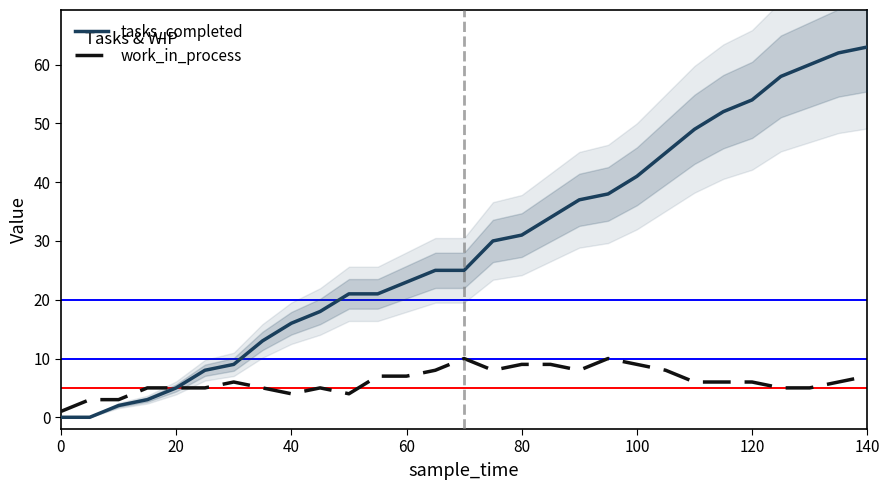

Is it true that work_in_process equals 5 at 20?

True